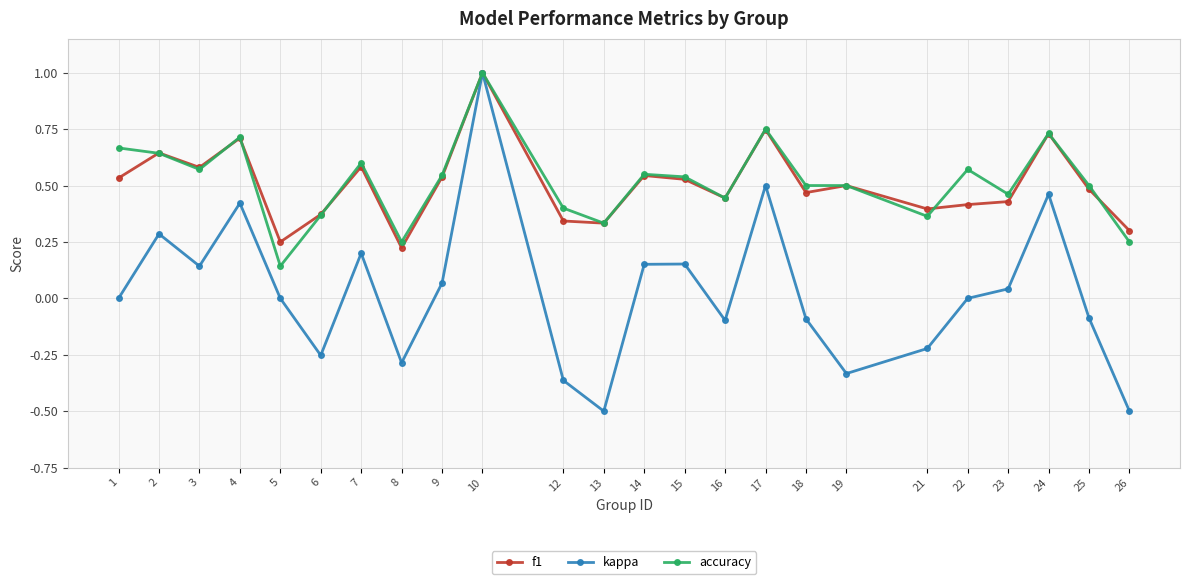

What is the minimum value for kappa?

-0.5